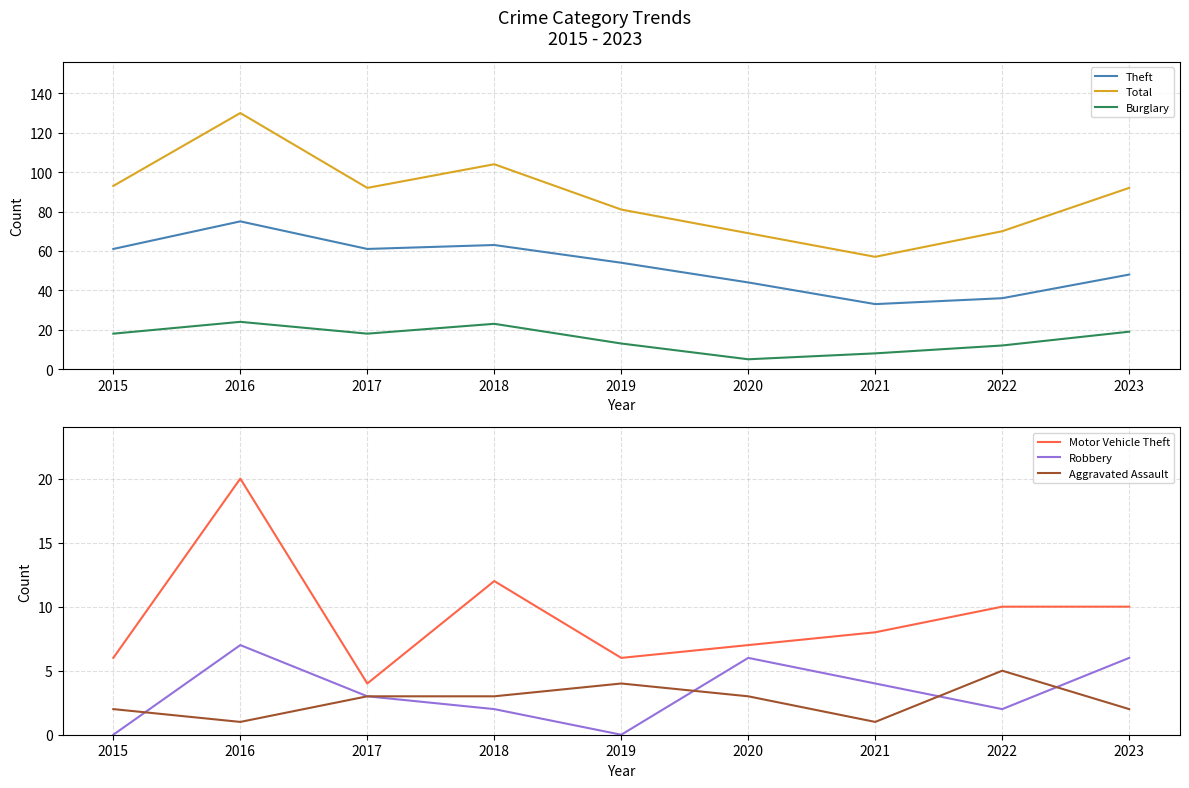

Is it true that Burglary equals 23 at 2018?

True